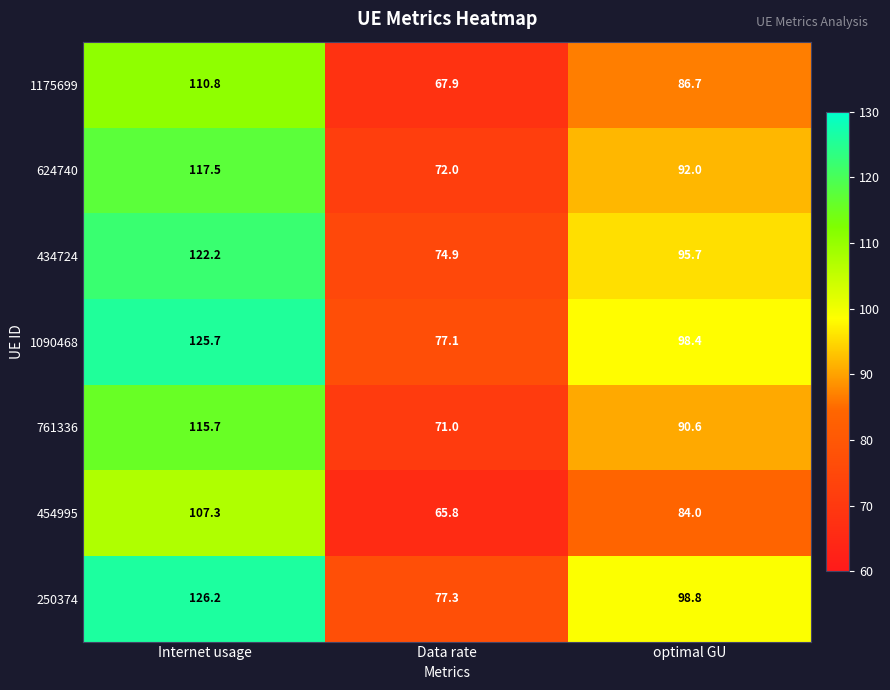

Which series has the largest range (max minus min)?

250374